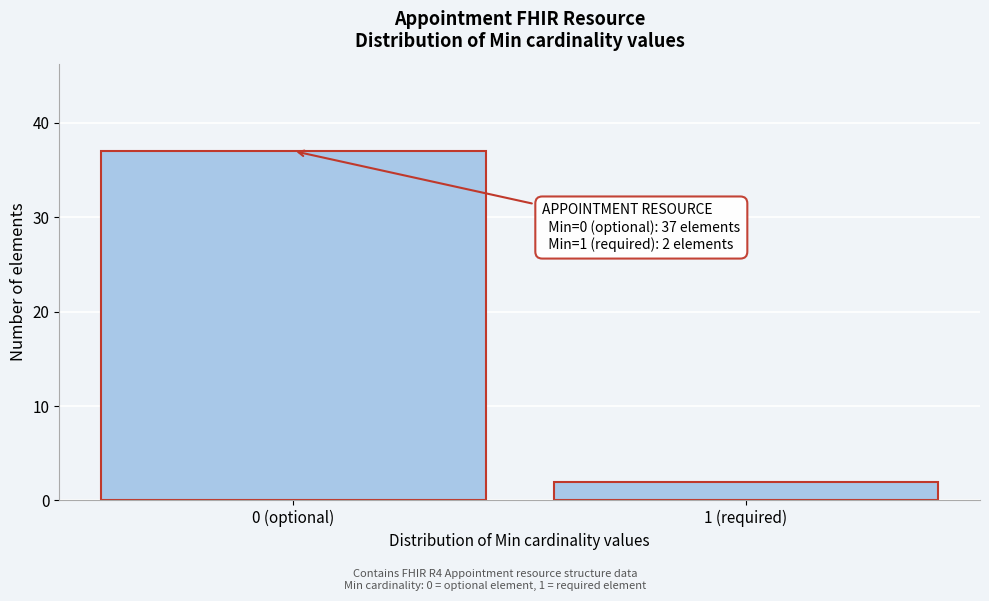

Reading left to right, transcribe all the data shown in this chart.

37	2